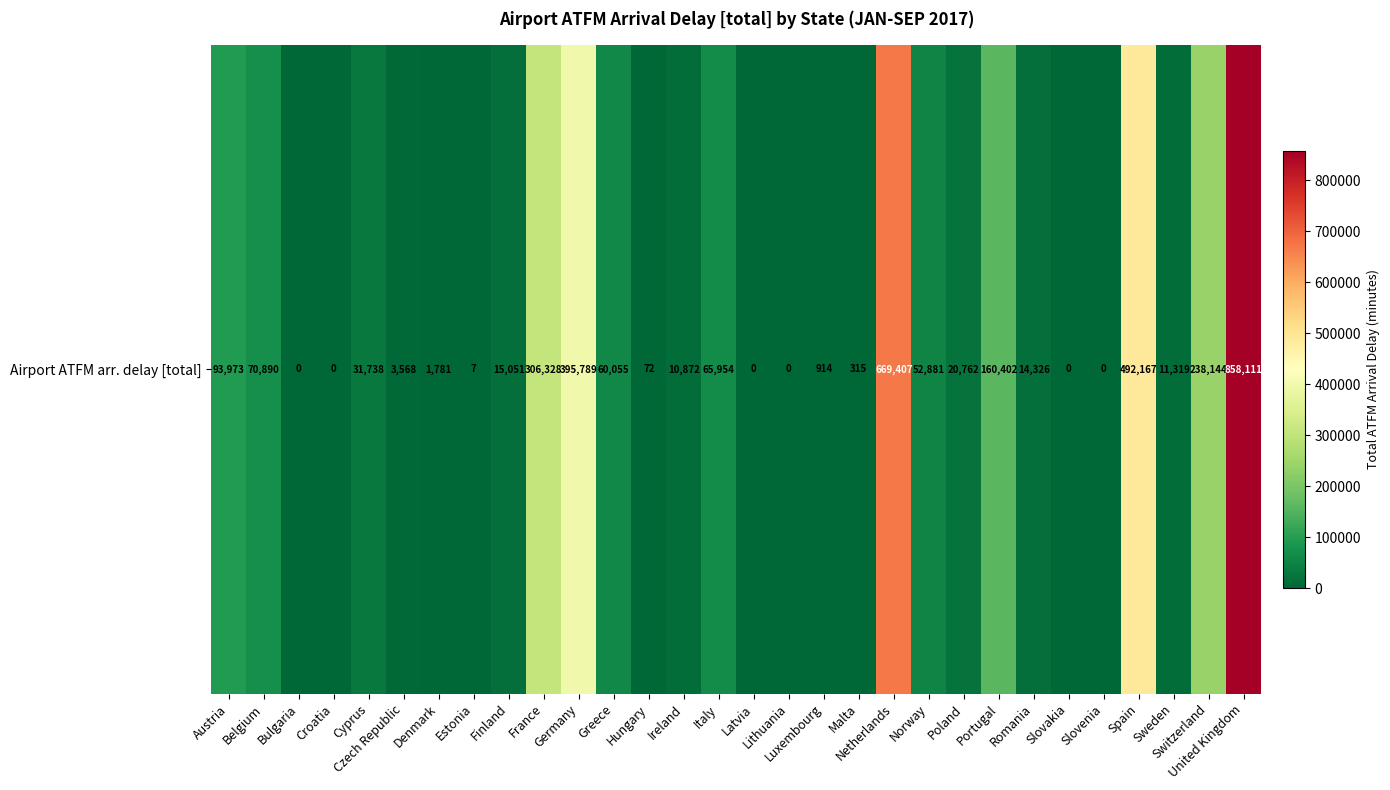

Reading left to right, extract all data points from this chart.

93973	70890	0	0	31738	3568	1781	7	15051	306328	395789	60055	72	10872	65954	0	0	914	315	669407	52881	20762	160402	14326	0	0	492167	11319	238144	858111